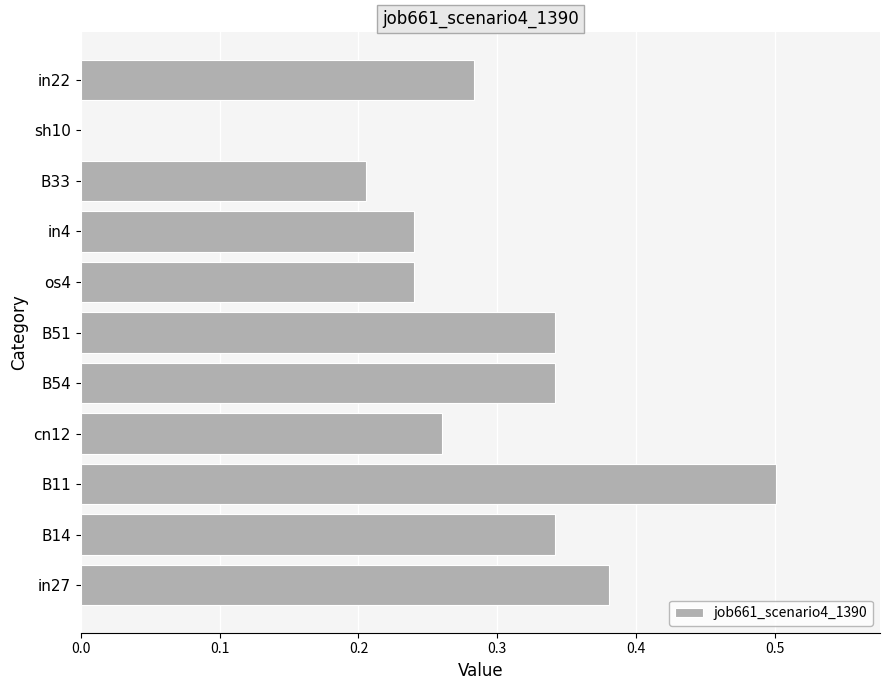

What is the sum of the values at B11 and in4?

0.7